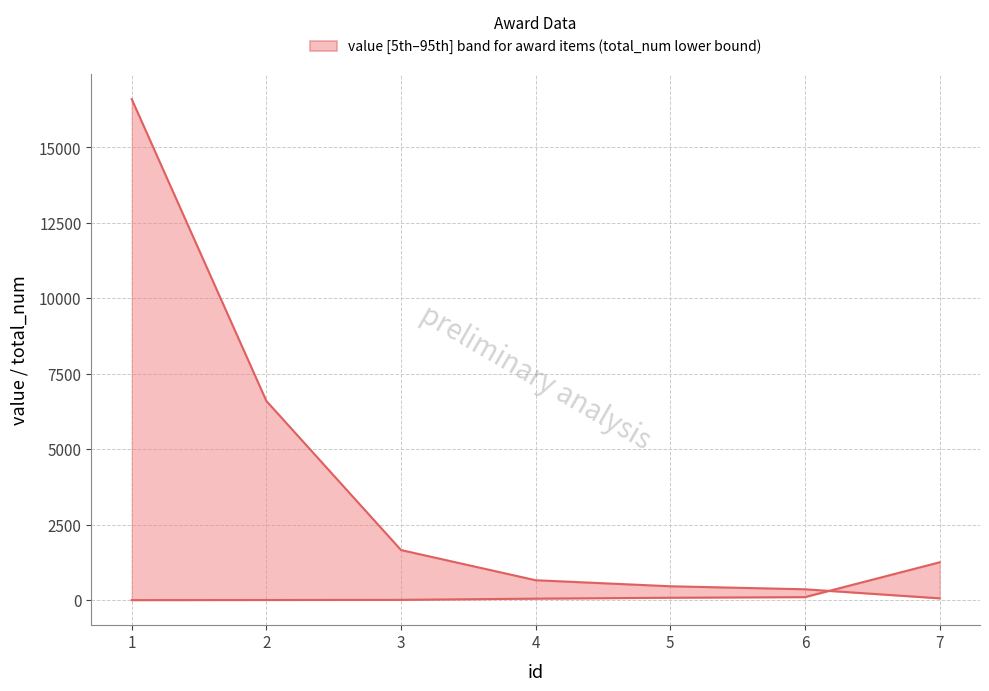

At how many categories does at least one series exceed 13204?

1